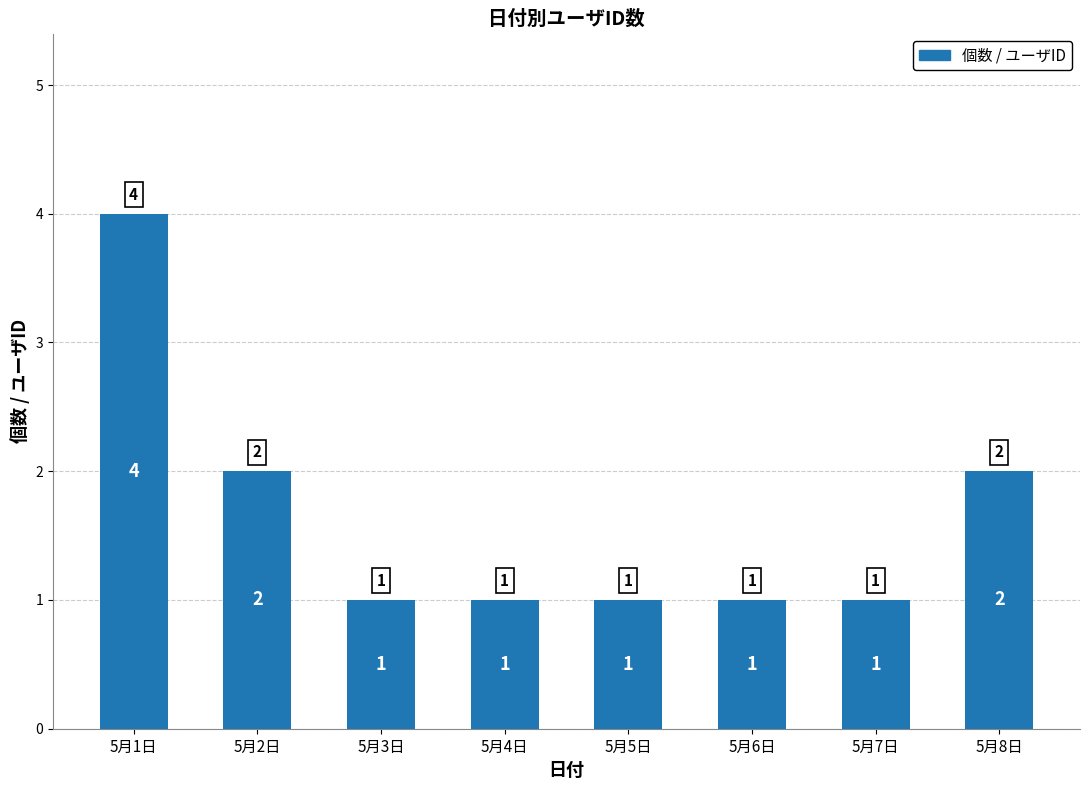

What is the change in value from 5月2日 to 5月3日?

-1